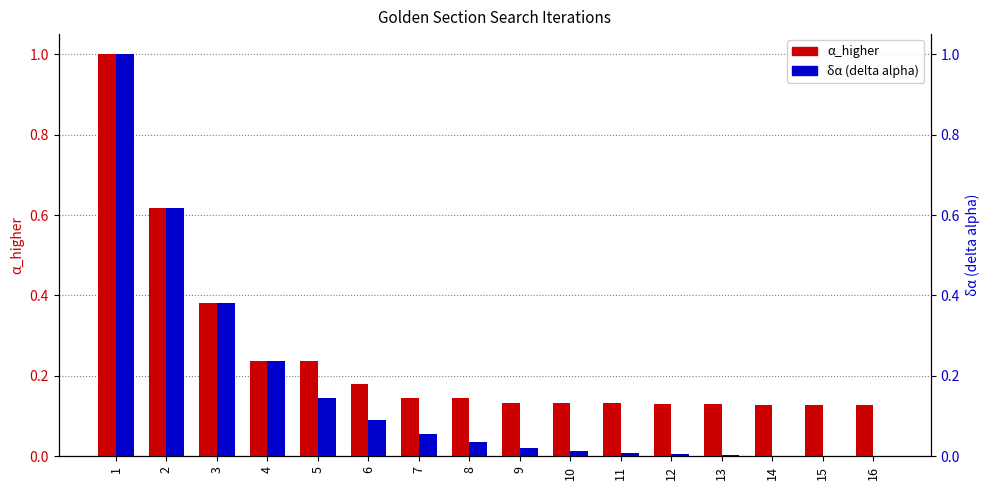

Which label corresponds to the smallest value in the chart?

16